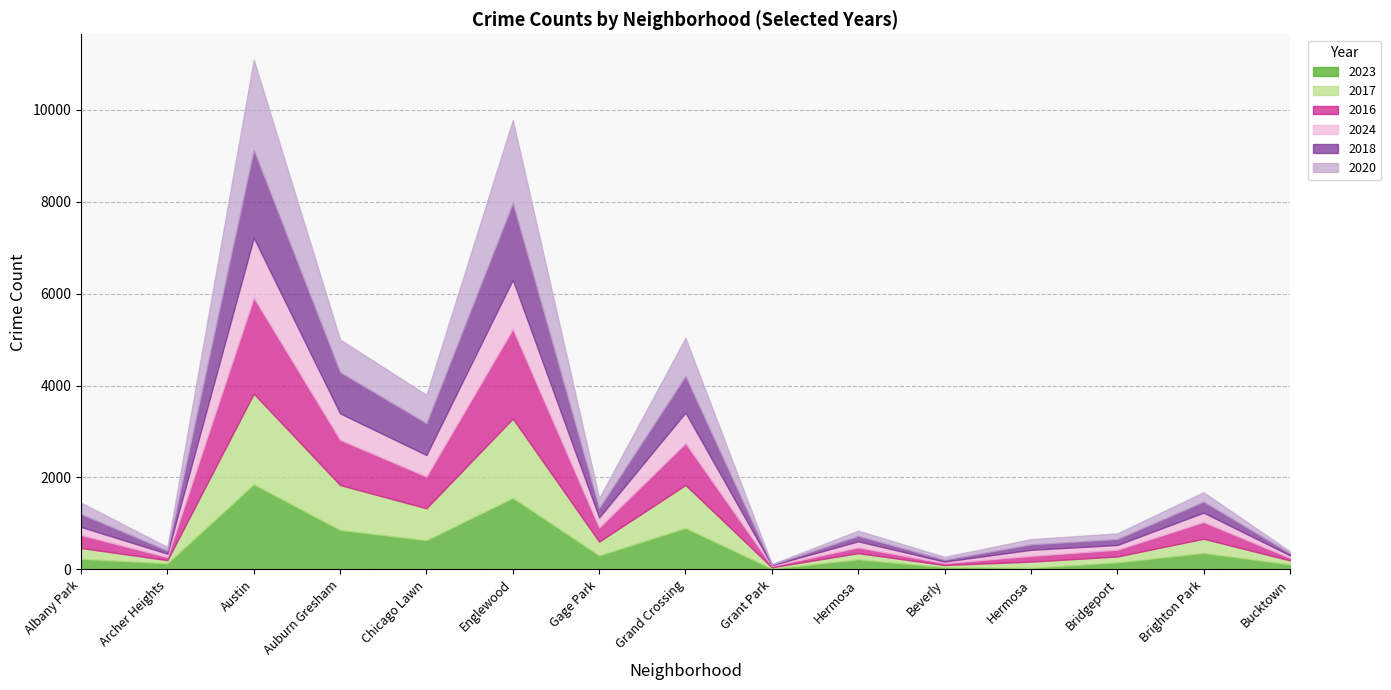

What is the difference between the maximum and minimum values in the 2023 series?

1837